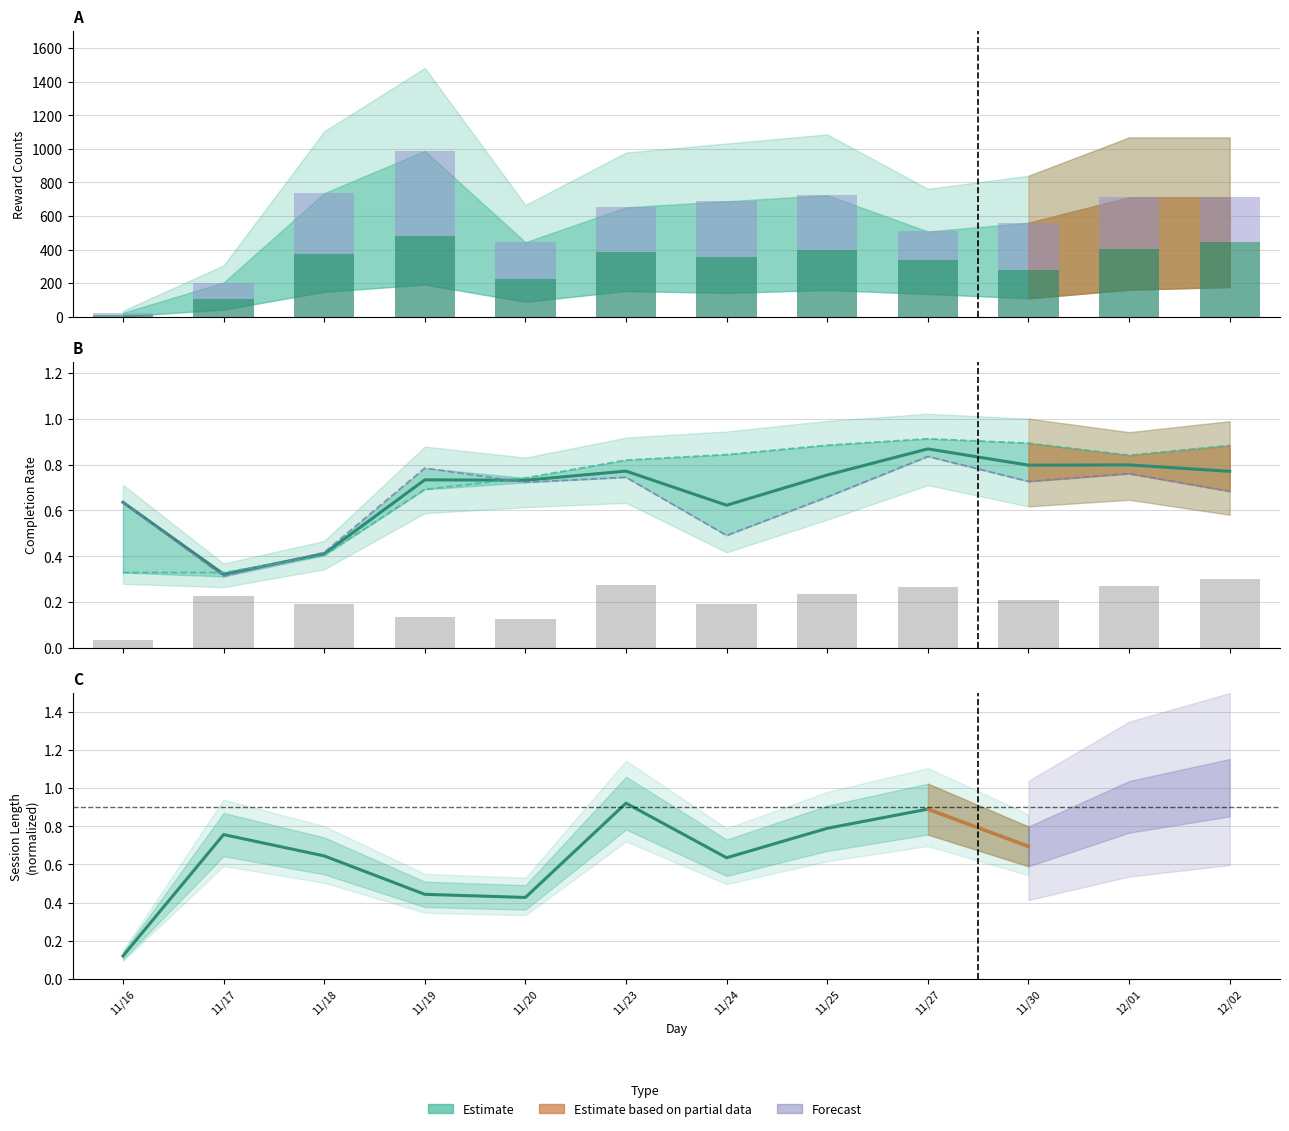

The value of percent Complete Initiation at 12/01 is 0.8. True or false?

True